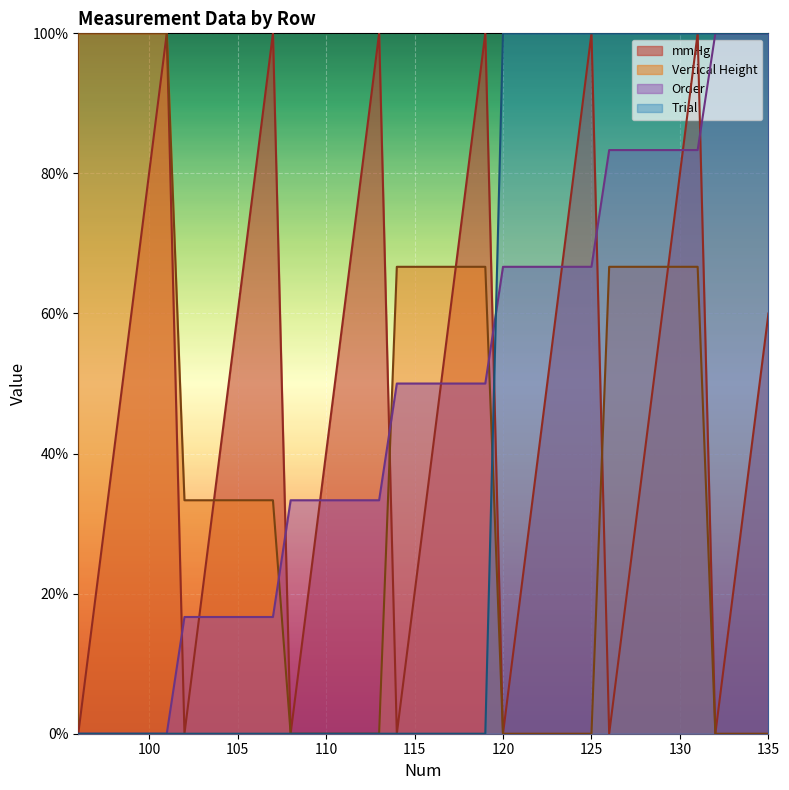

What are all the series names shown in the legend?

mmHg, Vertical Height, Order, Trial